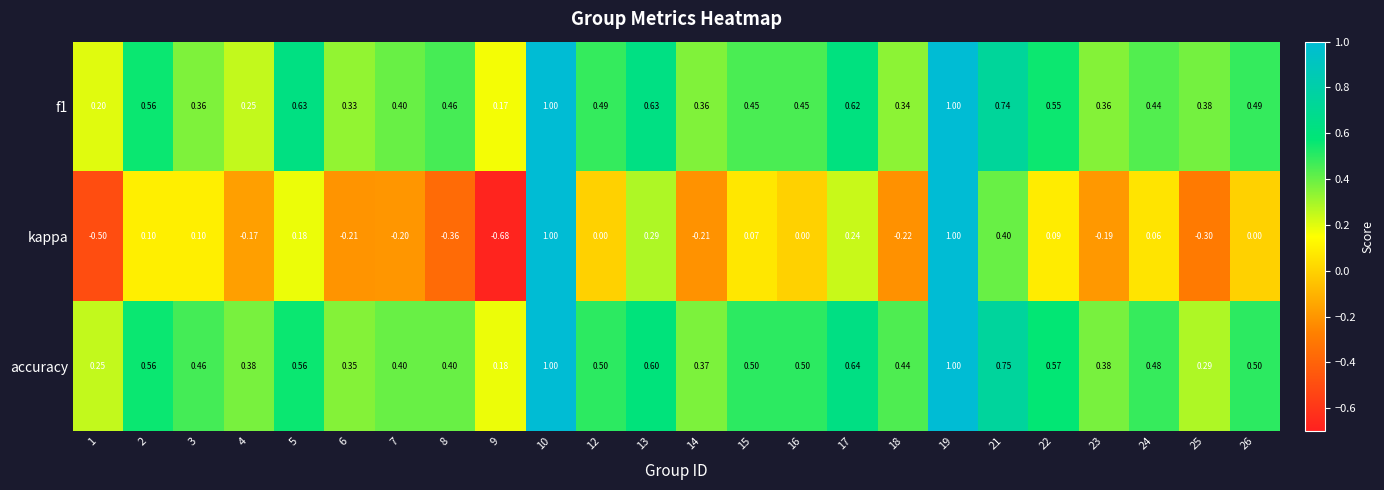

Is the value of f1 at 2 greater than the value of accuracy at 21?

No